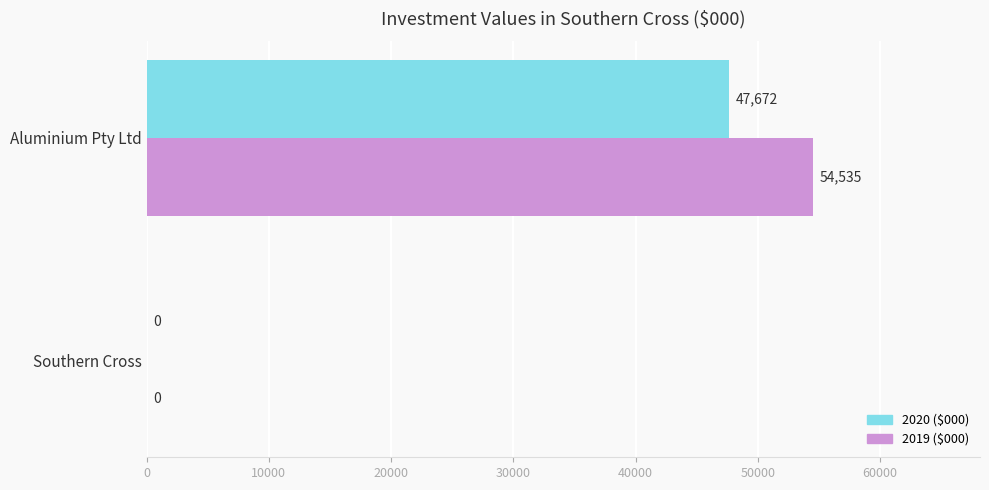

What are all the series names shown in the legend?

2020 ($000), 2019 ($000)